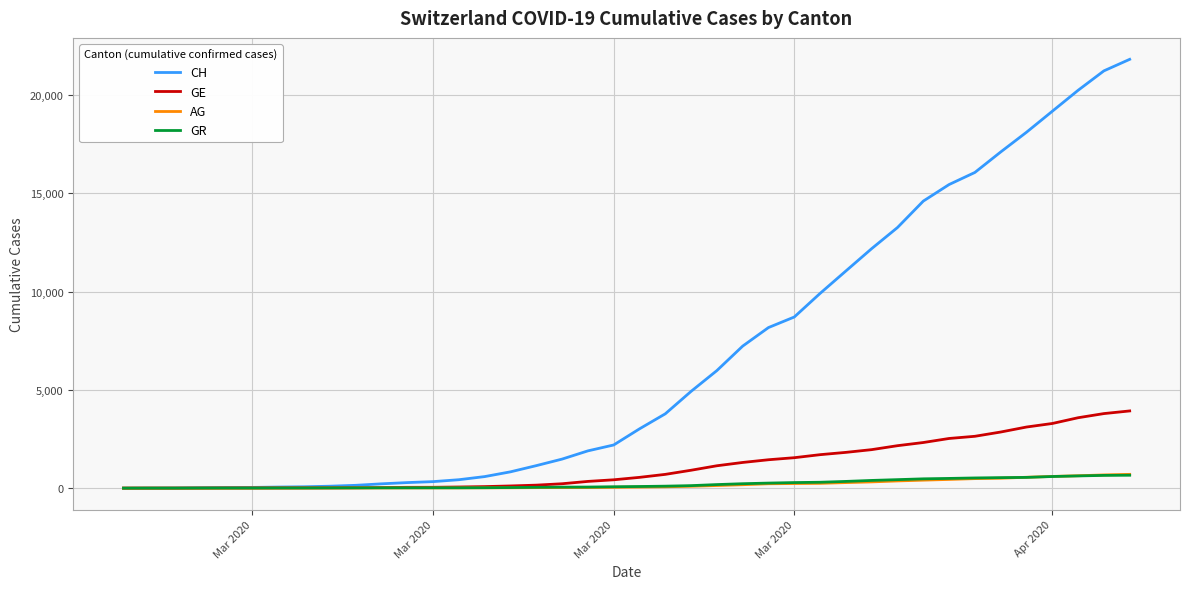

Which series has the largest total across all categories?

CH